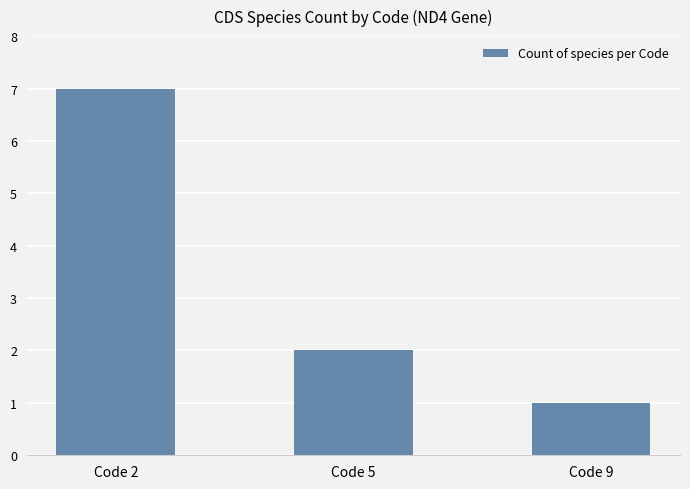

The value at Code 2 is 7. True or false?

True